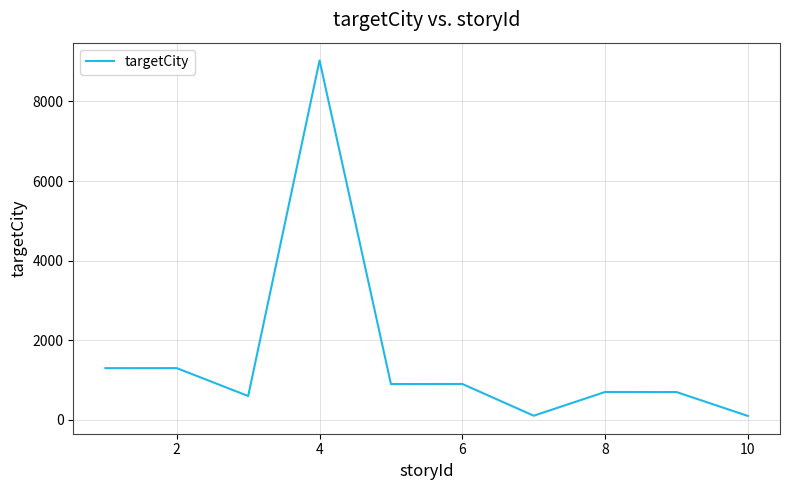

What is the maximum value shown in the chart?

9028